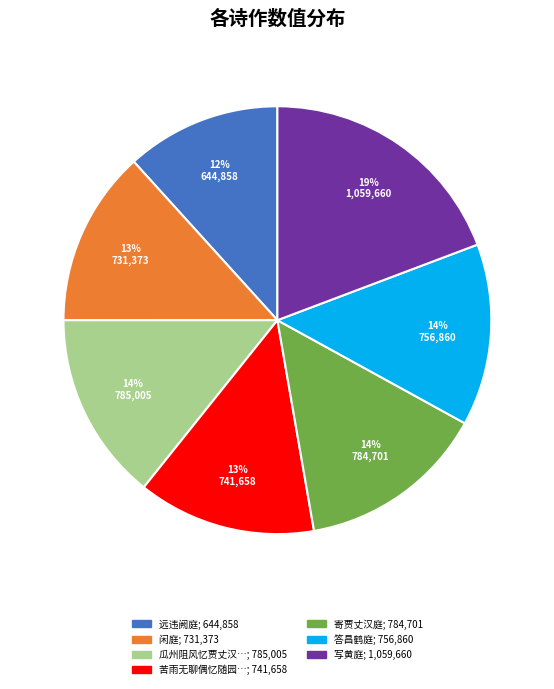

Is there any slice that represents more than half of the pie?

No